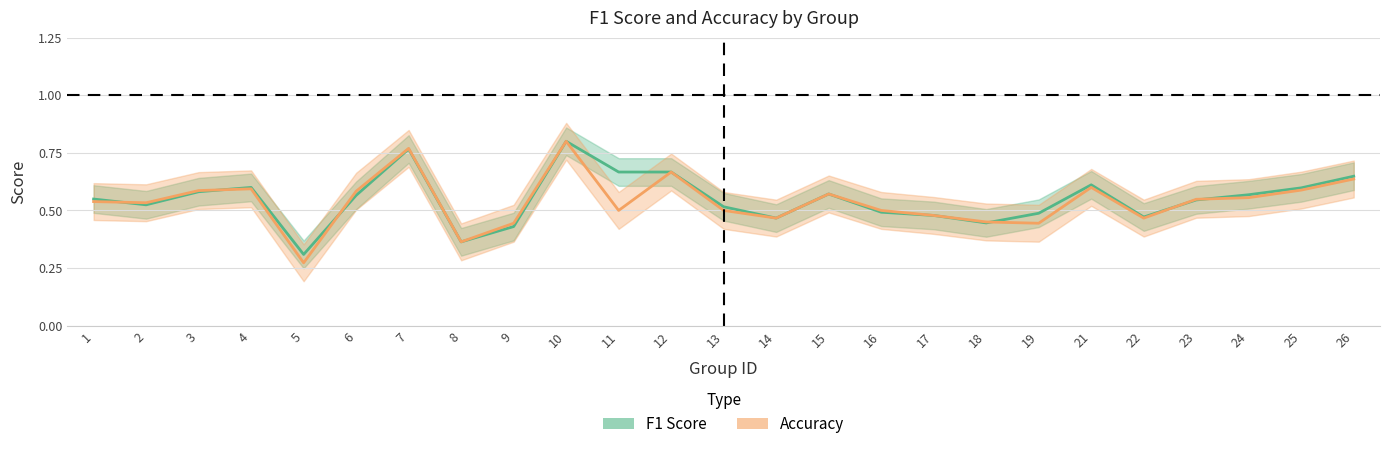

Reading left to right, what are all the values shown in this chart?

f1: 0.5	0.5	0.6	0.6	0.3	0.6	0.8	0.4	0.4	0.8	0.7	0.7	0.5	0.5	0.6	0.5	0.5	0.4	0.5	0.6	0.5	0.5	0.6	0.6	0.6
accuracy: 0.5	0.5	0.6	0.6	0.3	0.6	0.8	0.4	0.4	0.8	0.5	0.7	0.5	0.5	0.6	0.5	0.5	0.5	0.4	0.6	0.5	0.5	0.6	0.6	0.6